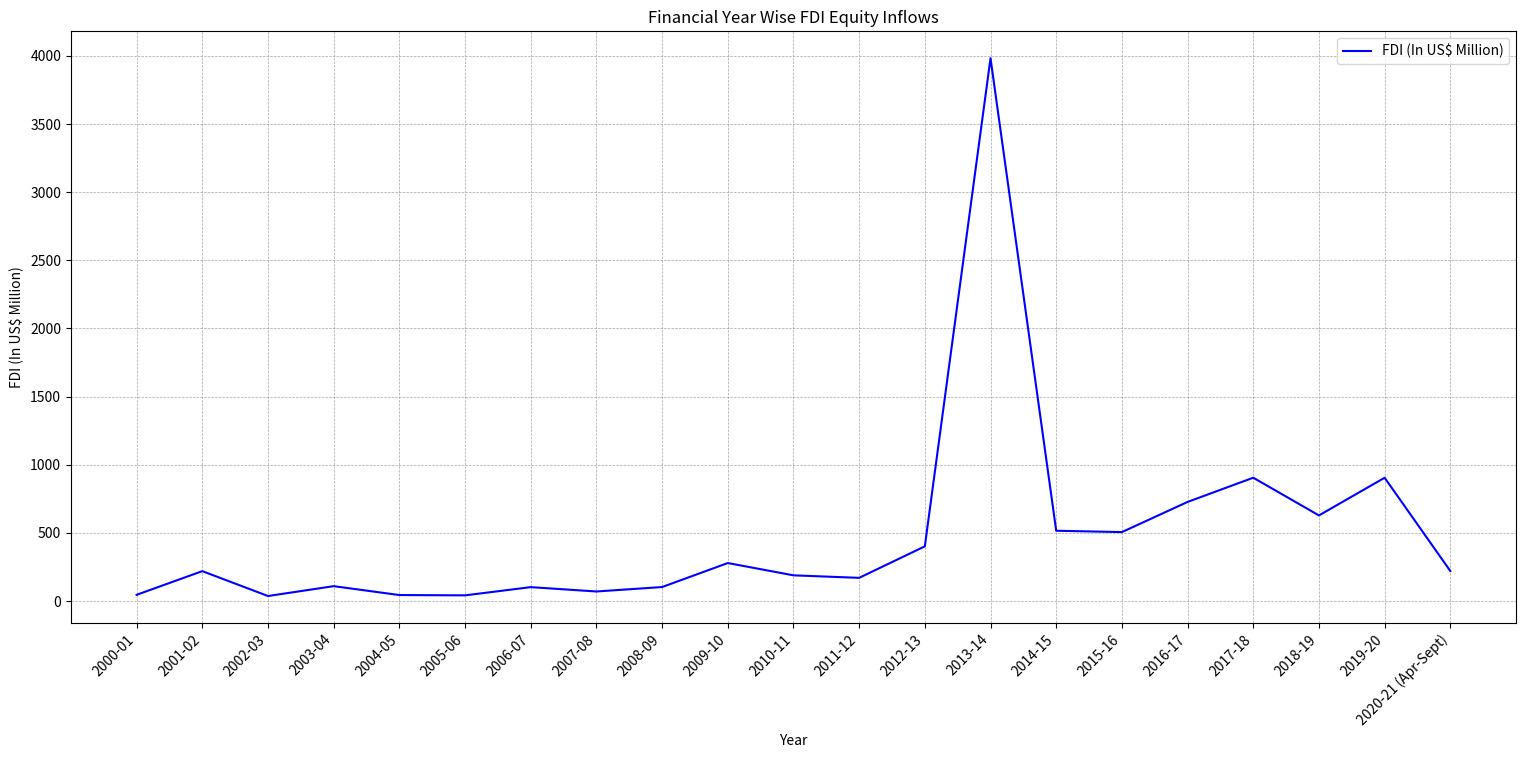

At which label is the value closest to 2009?

2017-18